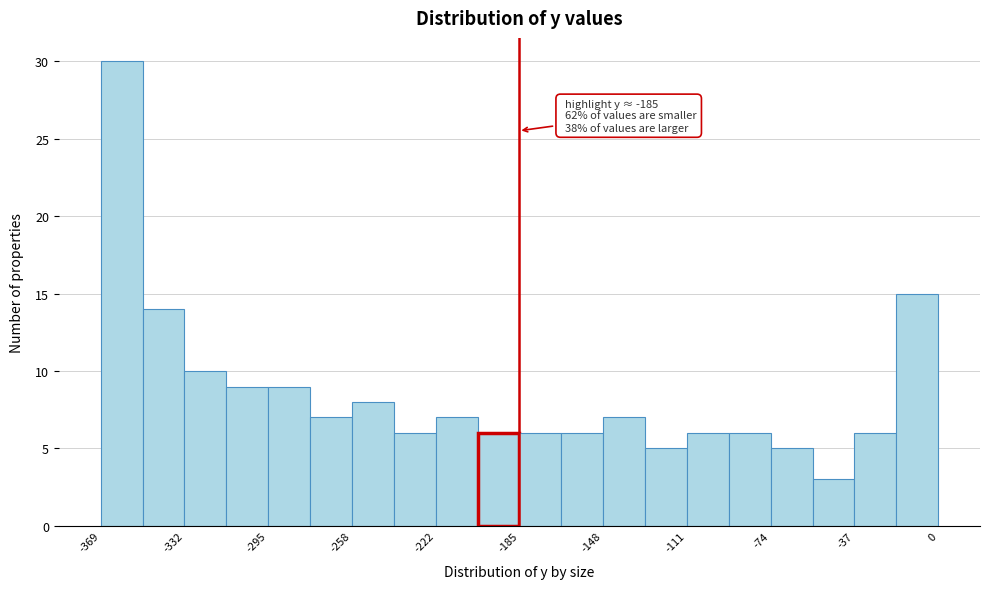

Read against the x-axis, roughly where is the centre of the tallest bar?

-360